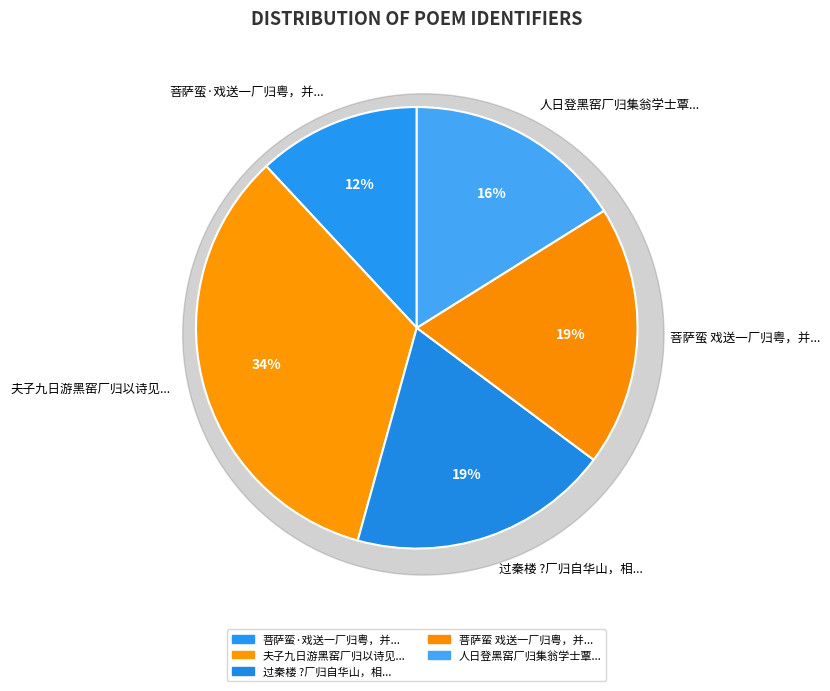

To the nearest percent, what percentage of the pie is 人日登黑窑厂归集翁学士覃溪诗境斋?

16%